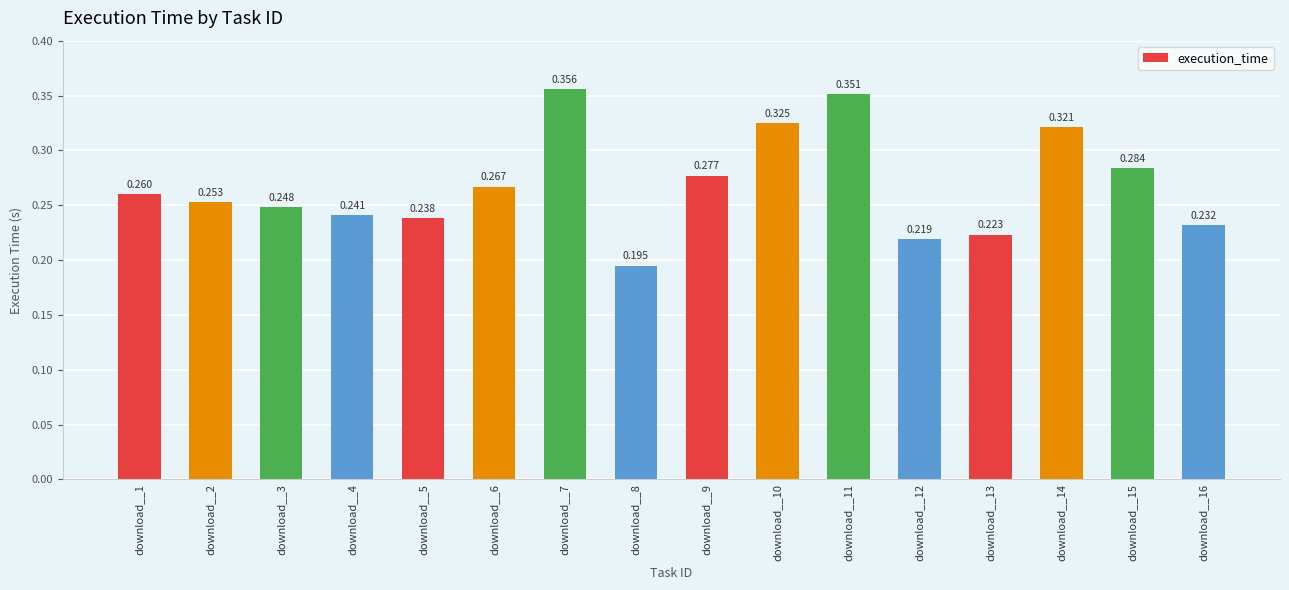

Rank the categories by value from highest to lowest.

download__7, download__11, download__10, download__14, download__15, download__9, download__6, download__1, download__2, download__3, download__4, download__5, download__16, download__13, download__12, download__8